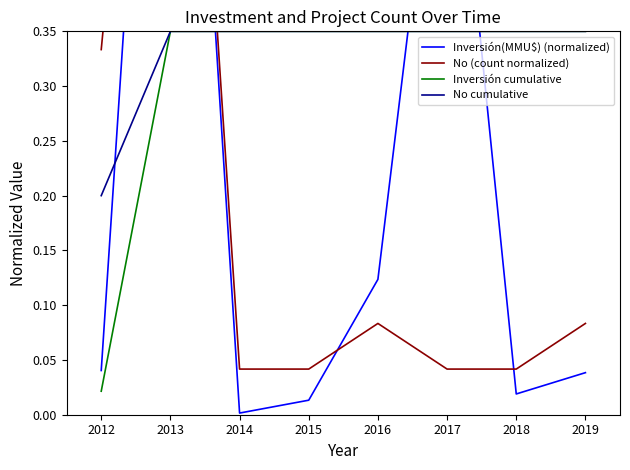

The Inversión cumulative series shows 0.1 at 2017. True or false?

False